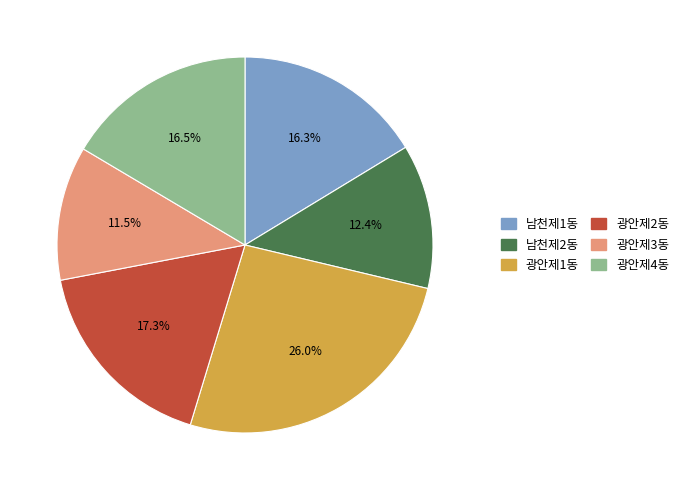

What is the largest slice in the pie chart?

광안제1동